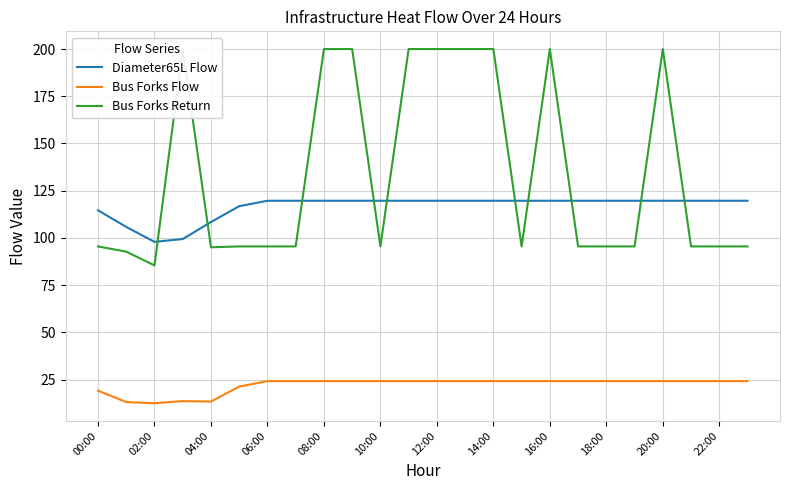

Read the Bus Forks Return value at 19.

95.5